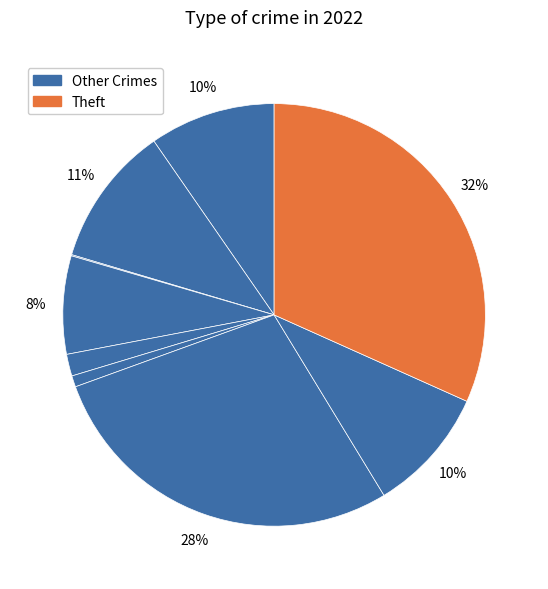

How many segments does this pie chart have?

9